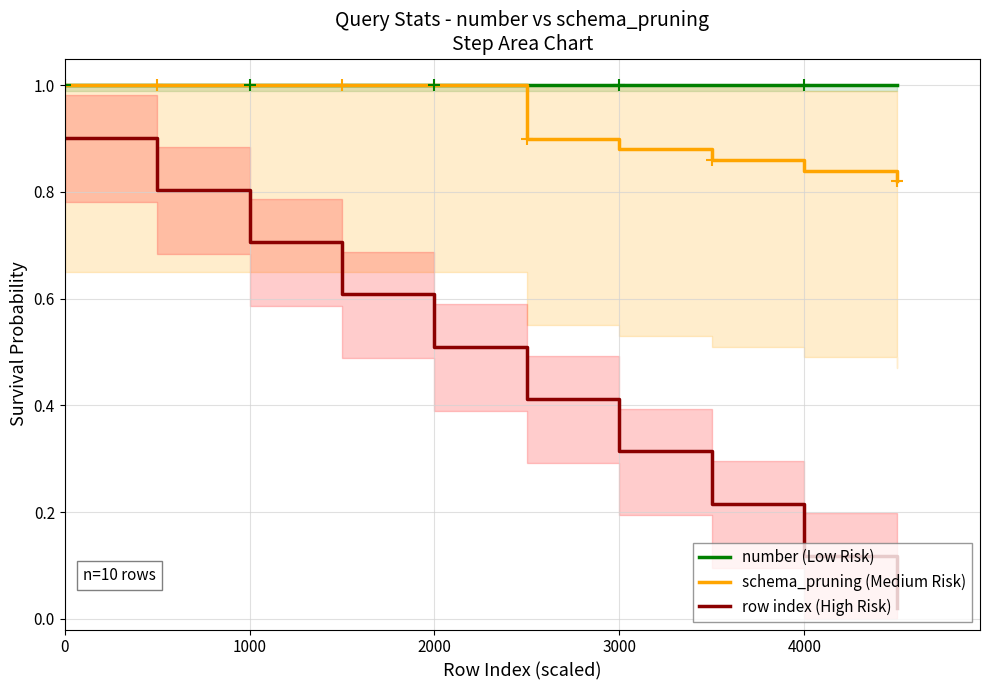

The value of schema_pruning (Medium Risk) at 0 is 0.2. True or false?

False